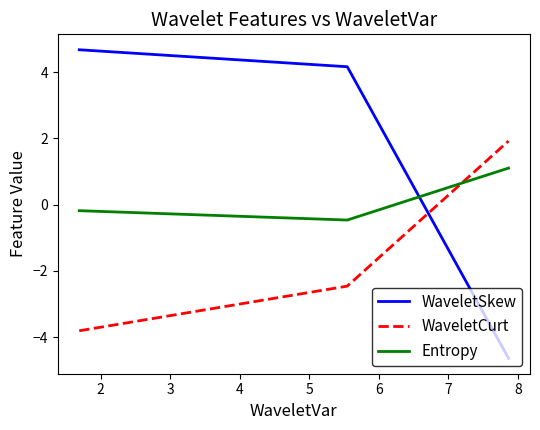

What is the greatest value displayed?

4.7